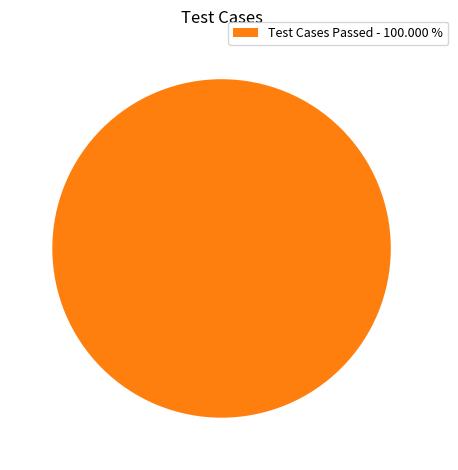

How many slices are in this pie chart?

1